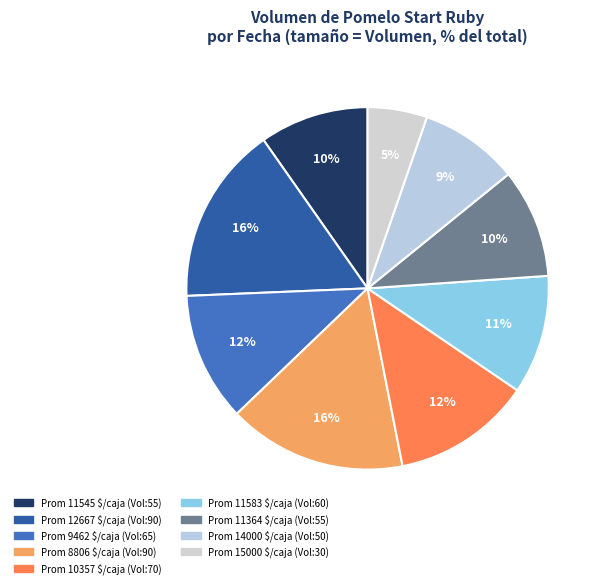

Count the number of slices in the pie.

9